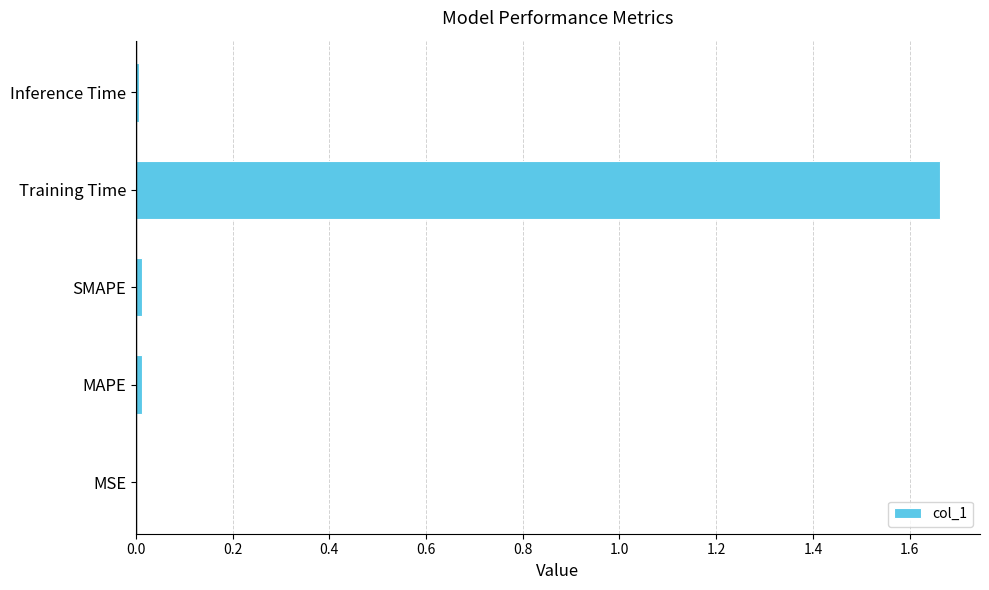

Does the chart contain stacked bars?

No